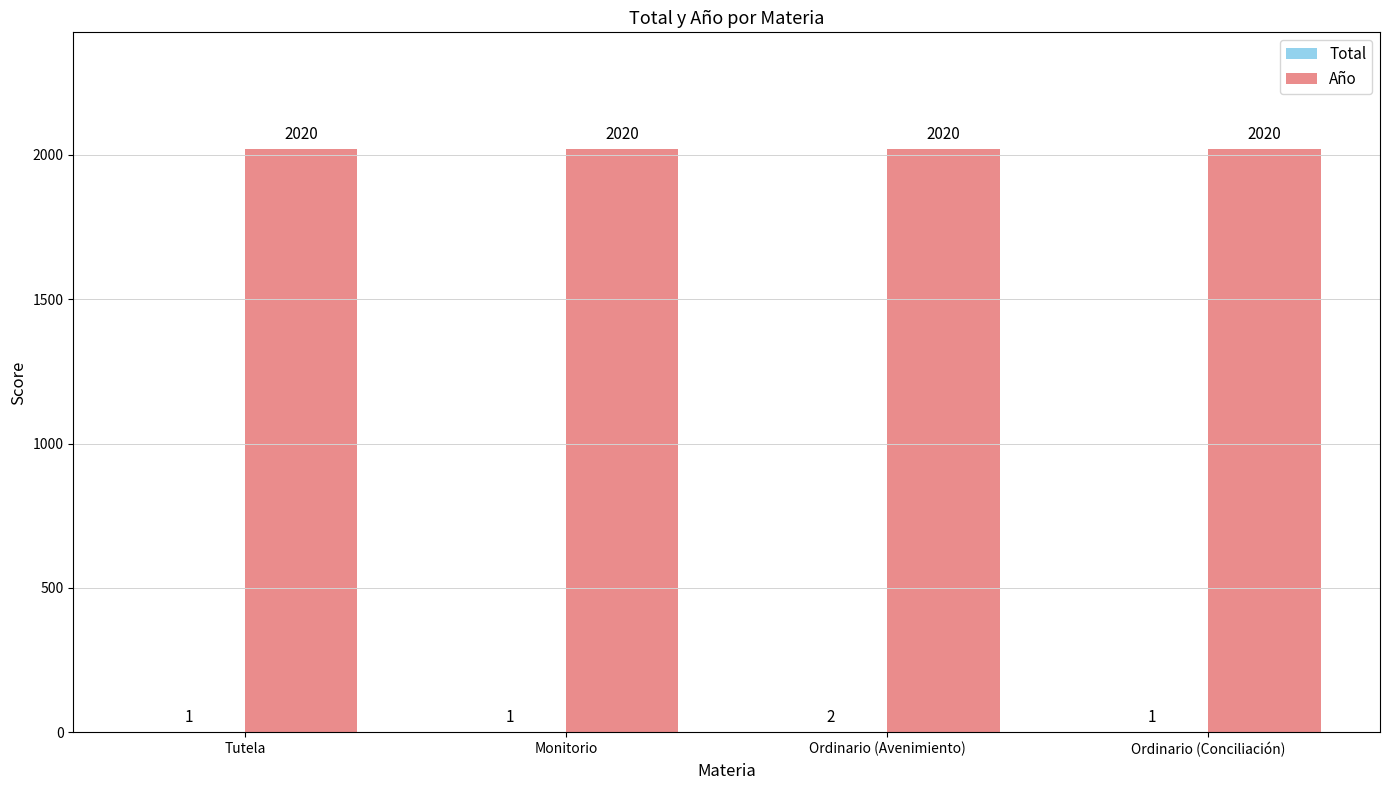

At which category is the sum across all series the highest?

Ordinario (Avenimiento)